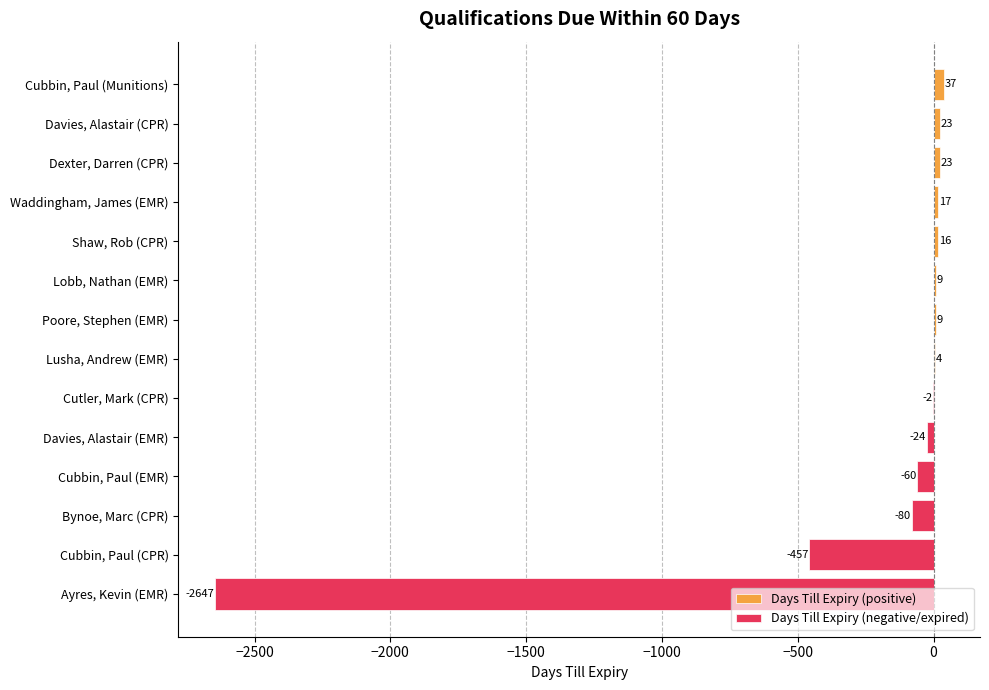

What is the label of the 7th bar from the left?

Poore, Stephen (EMR)